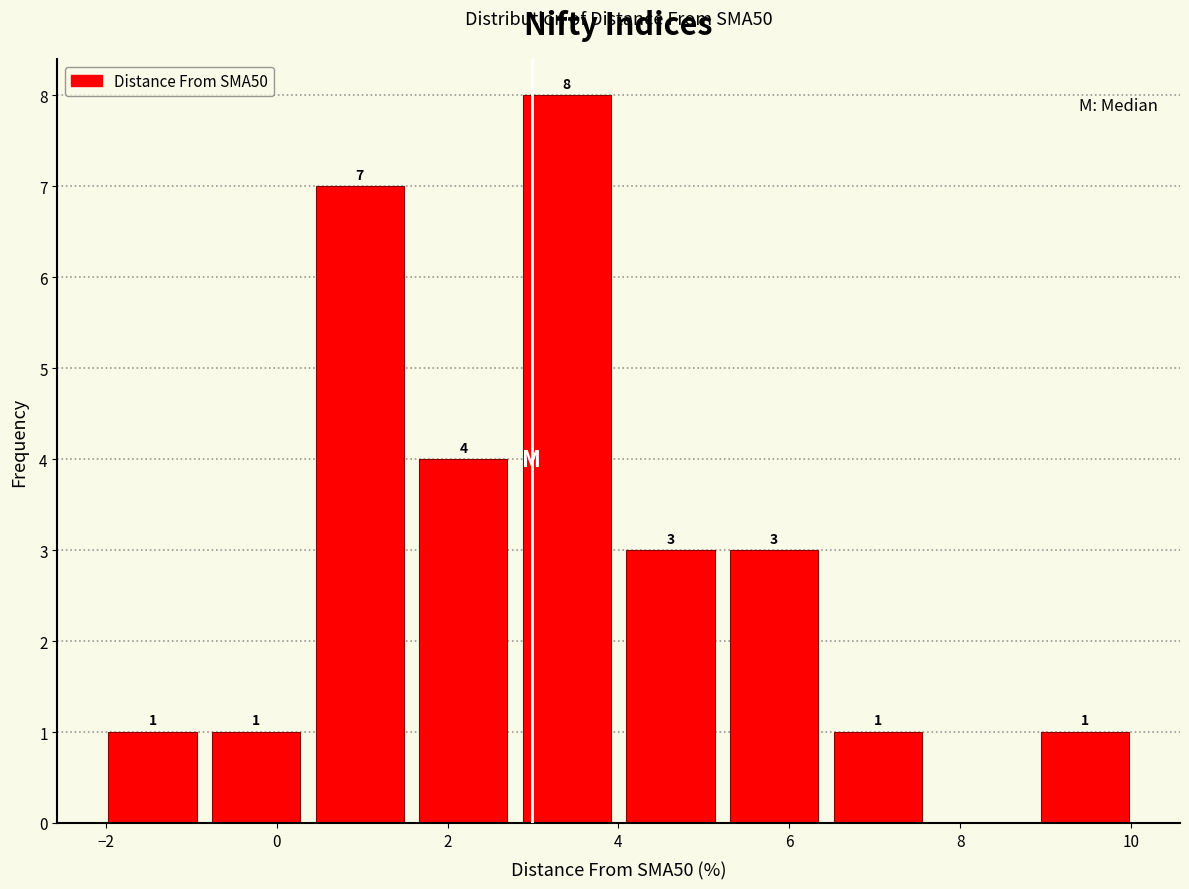

Over which range of the x-axis is the bar tallest?

2.8 to 4.0